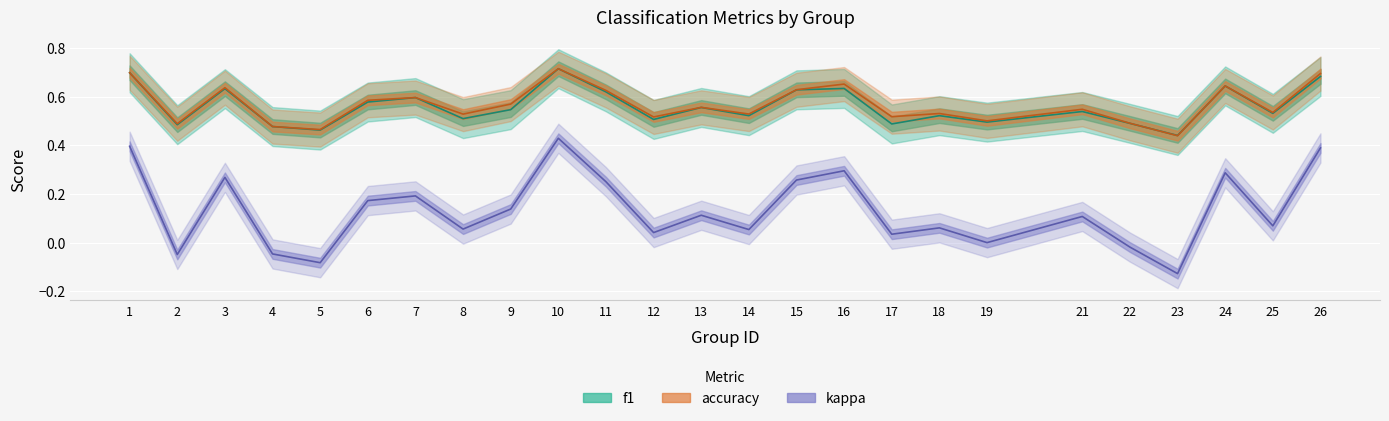

How many interior local valleys does the kappa series have?

9